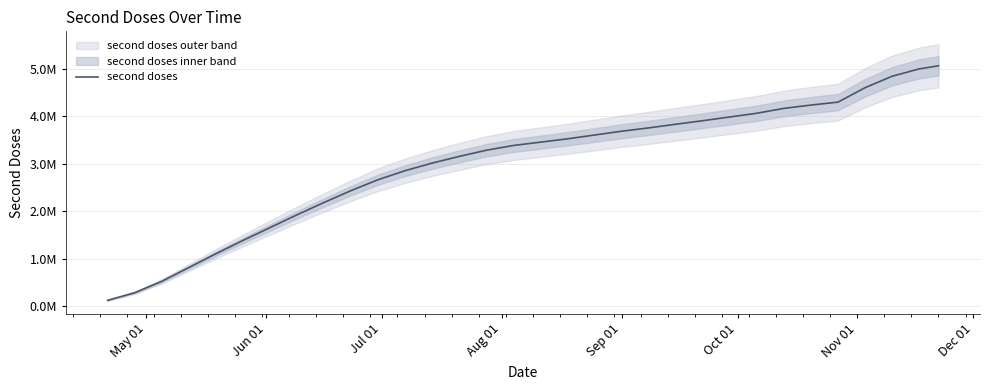

Does the chart display data point markers on the line(s)?

No